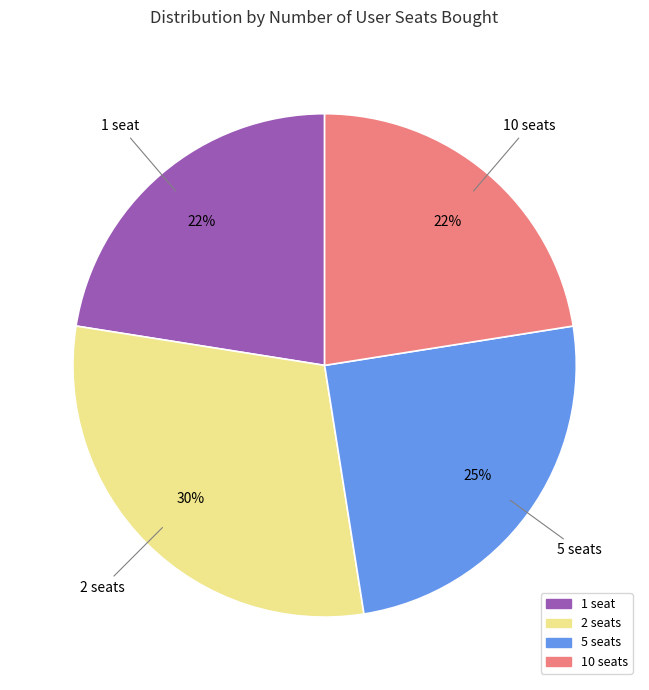

Does any single category account for the majority?

No